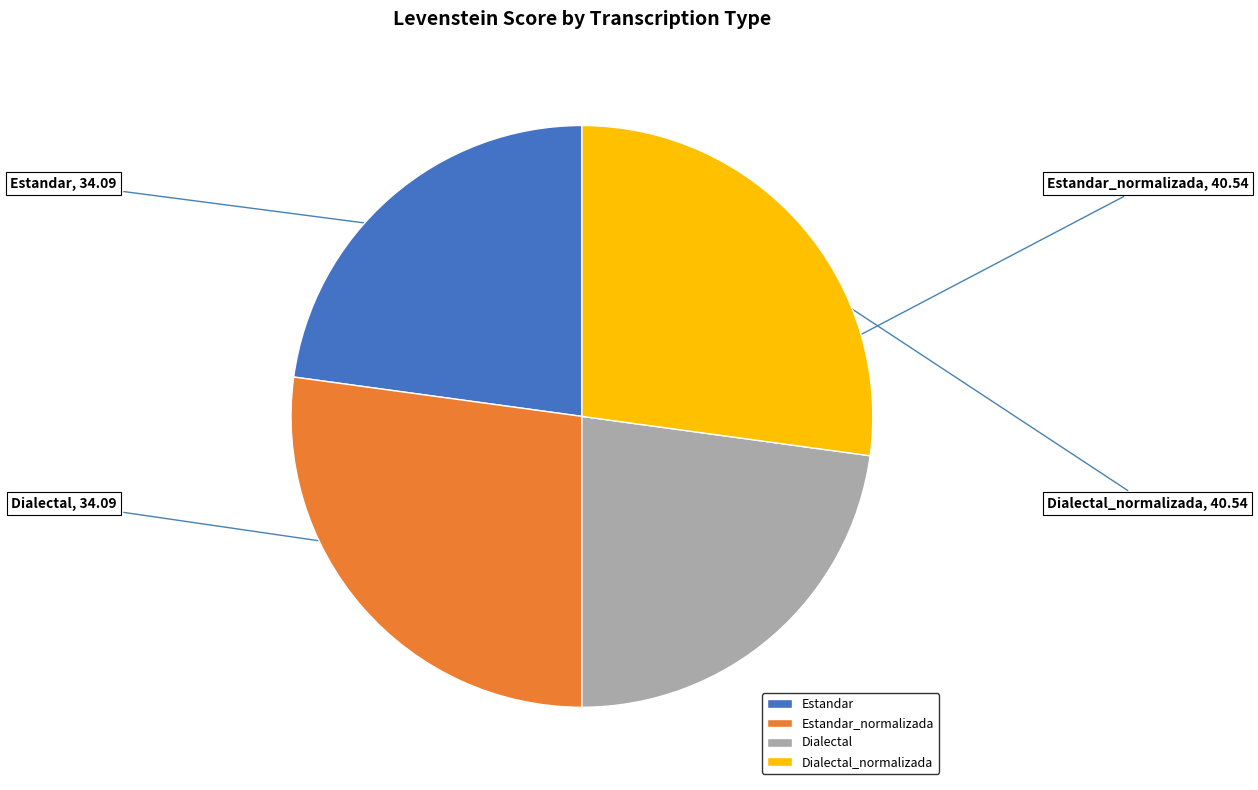

Is it true that Dialectal is 23% of the pie?

True